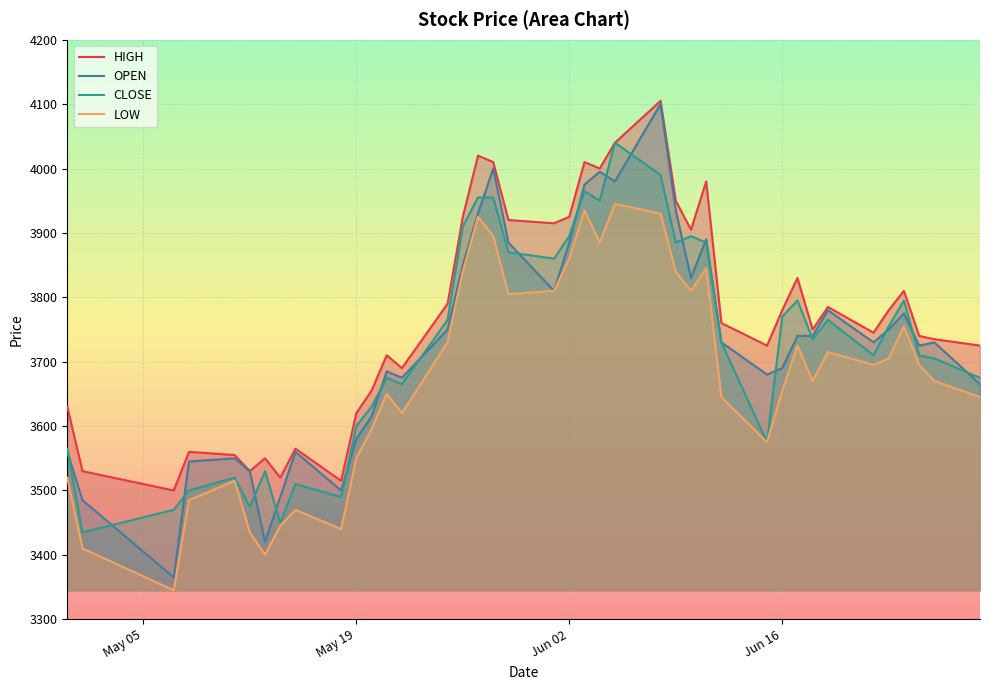

What is the maximum value for OPEN?

4100